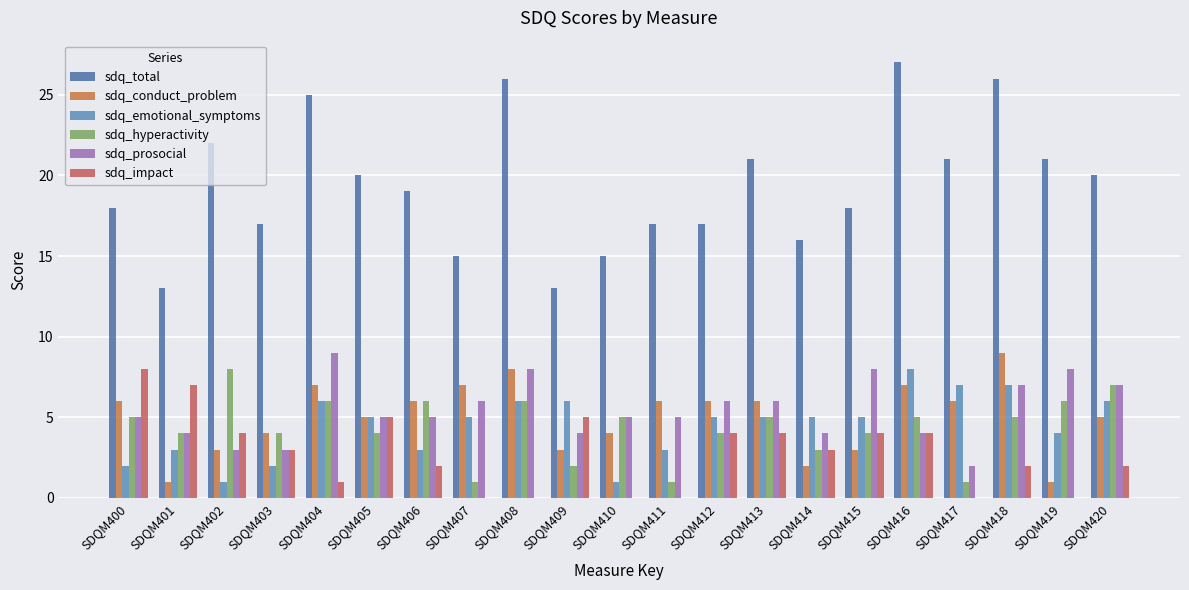

Reading right to left, list all the values displayed in this chart.

sdq_total: 20	21	26	21	27	18	16	21	17	17	15	13	26	15	19	20	25	17	22	13	18
sdq_conduct_problem: 5	1	9	6	7	3	2	6	6	6	4	3	8	7	6	5	7	4	3	1	6
sdq_emotional_symptoms: 6	4	7	7	8	5	5	5	5	3	1	6	6	5	3	5	6	2	1	3	2
sdq_hyperactivity: 7	6	5	1	5	4	3	5	4	1	5	2	6	1	6	4	6	4	8	4	5
sdq_prosocial: 7	8	7	2	4	8	4	6	6	5	5	4	8	6	5	5	9	3	3	4	5
sdq_impact: 2	0	2	0	4	4	3	4	4	0	0	5	0	0	2	5	1	3	4	7	8